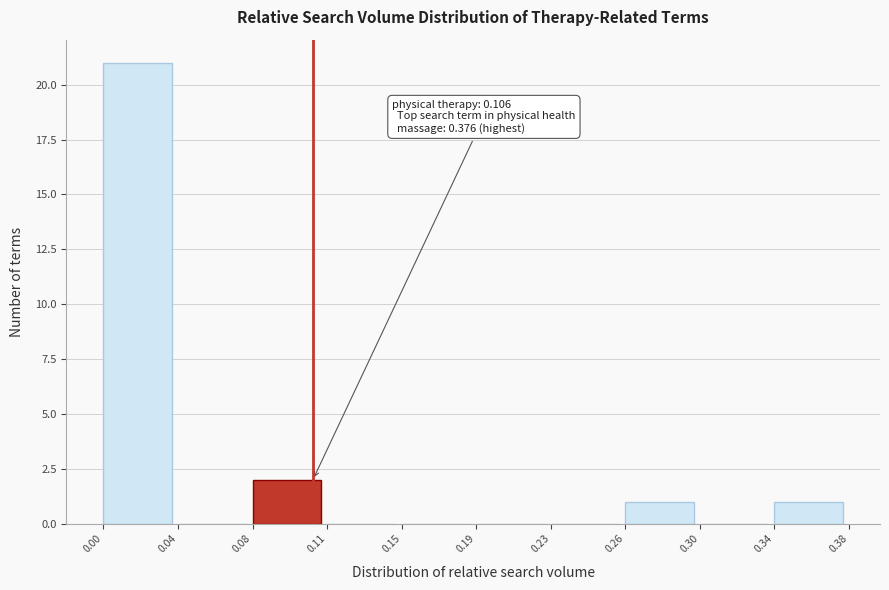

Reading right to left, what are all the values shown in this chart?

0.34=1	0.30=0	0.26=1	0.23=0	0.19=0	0.15=0	0.11=0	0.08=2	0.04=0	0.00=21